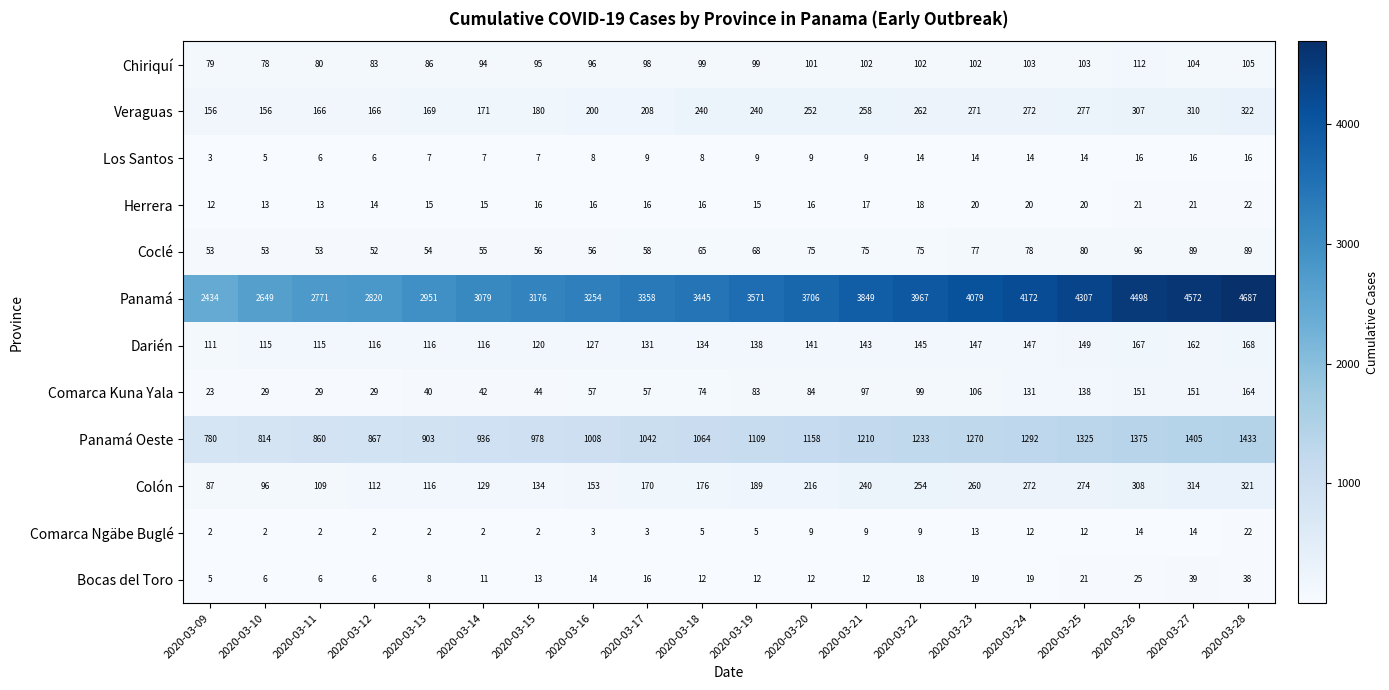

True or false: Veraguas has a value of 447 at 2020-03-25.

False